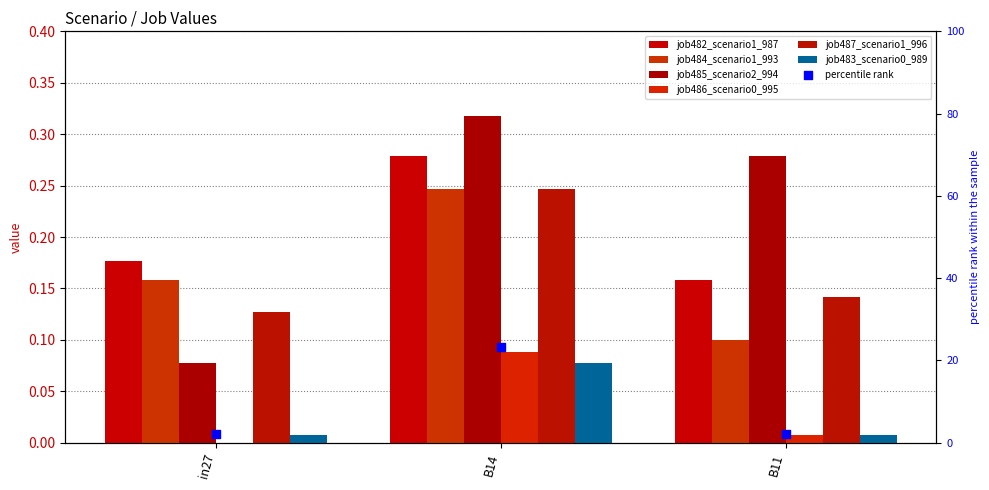

Which series contains the lowest Y value?

job486_scenario0_995